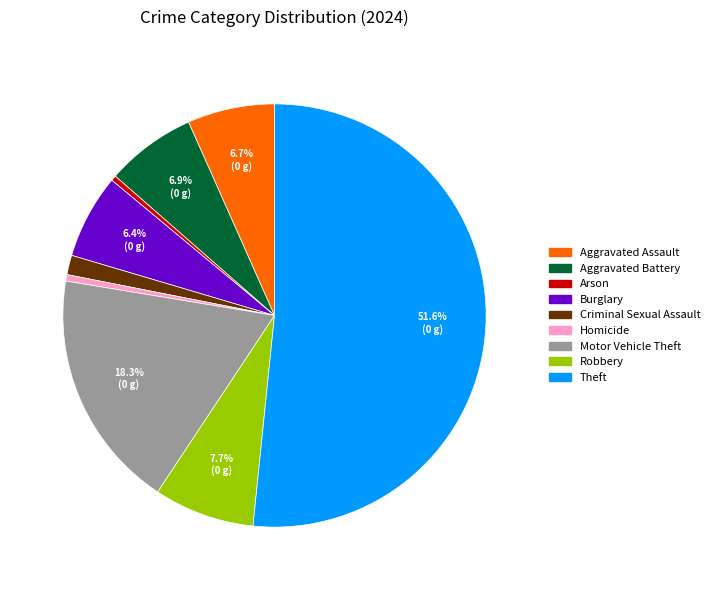

How many slices are in this pie chart?

9